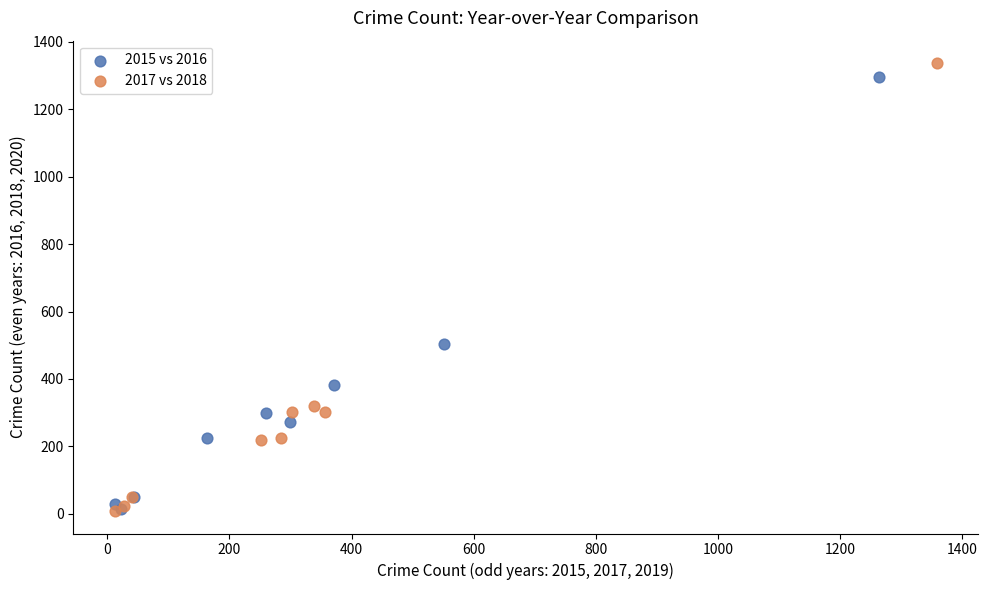

What are all the series names shown in the legend?

2015 vs 2016, 2017 vs 2018